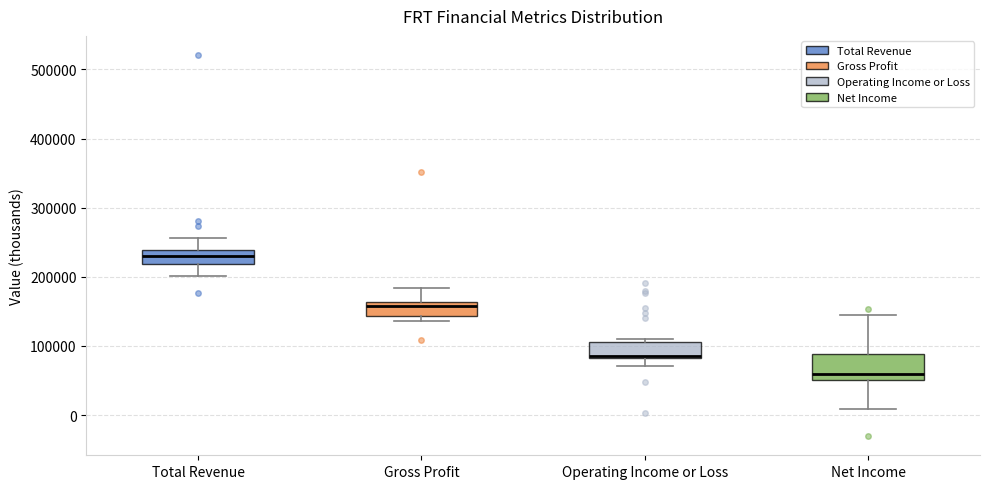

Comparing the boxes themselves (not the whiskers), which one is the tallest?

Net Income